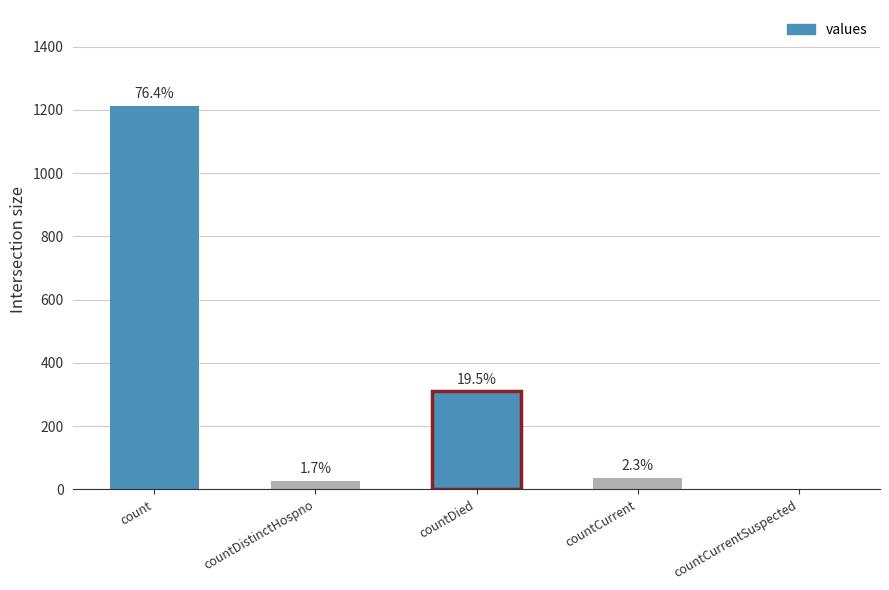

What is the sum of all values?

1587